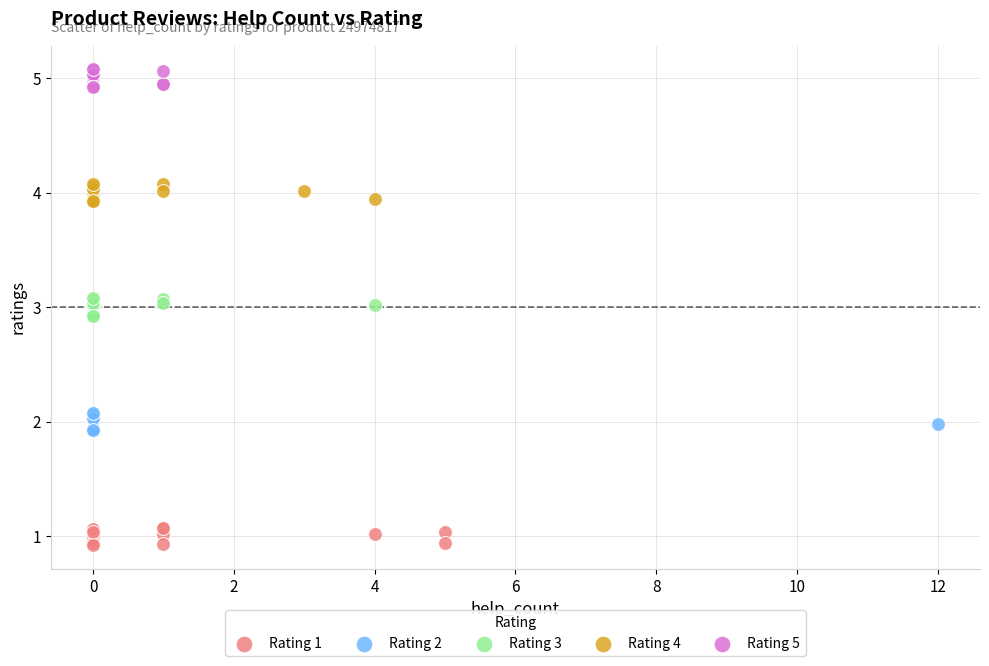

Which series reaches the minimum Y coordinate?

Rating 1